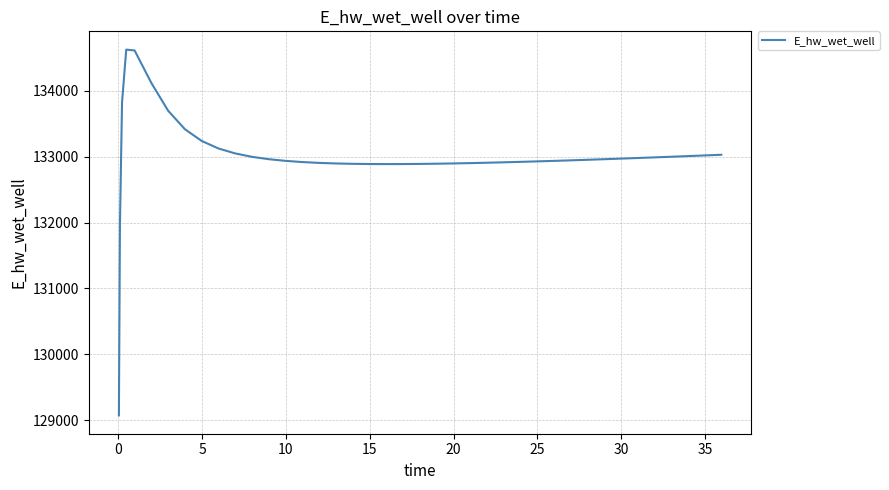

What is the greatest value displayed?

134627.5